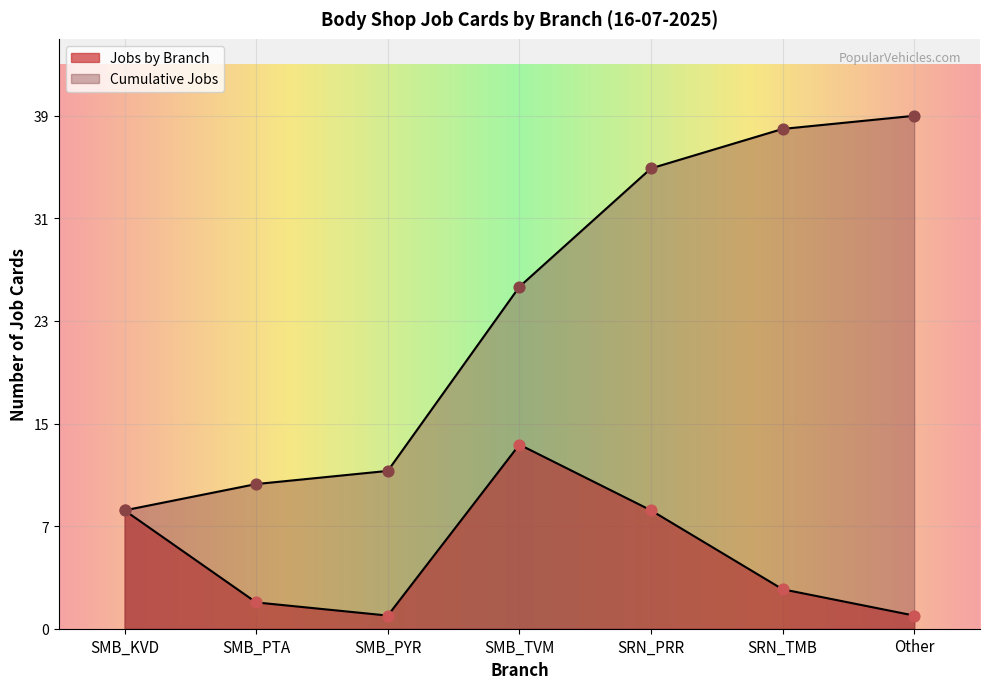

At which category is the sum across all series the highest?

SRN_PRR